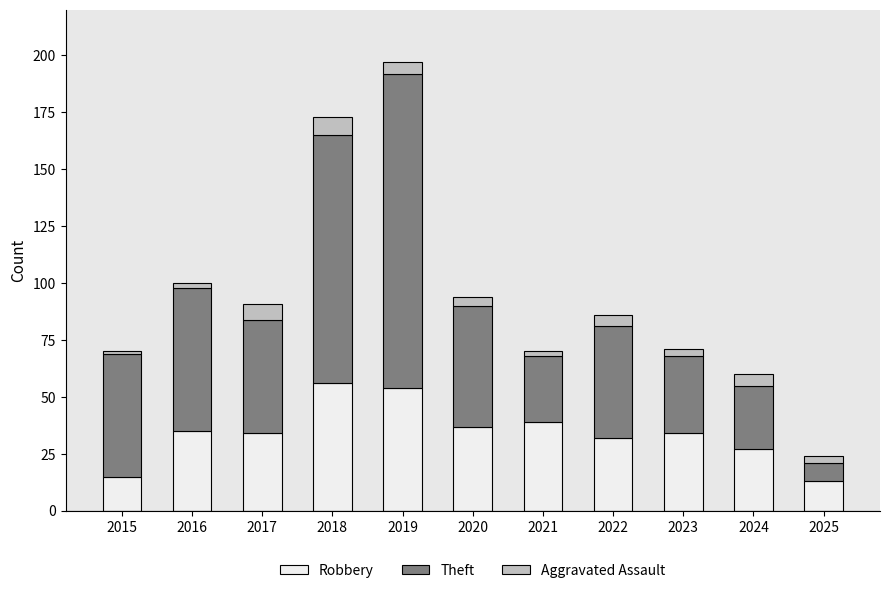

What are all the series names shown in the legend?

Robbery, Theft, Aggravated Assault